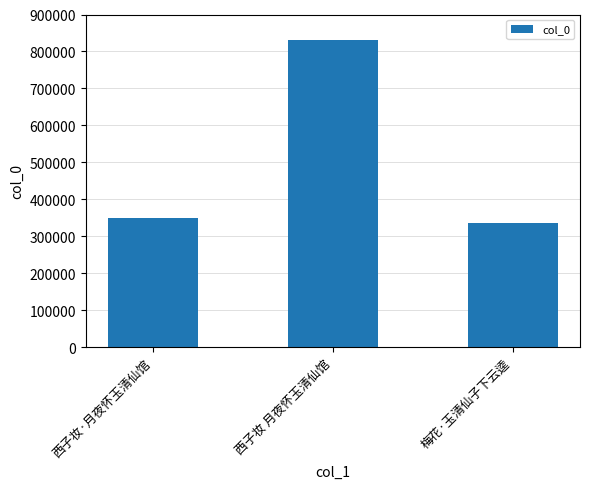

What is the maximum value shown in the chart?

831105